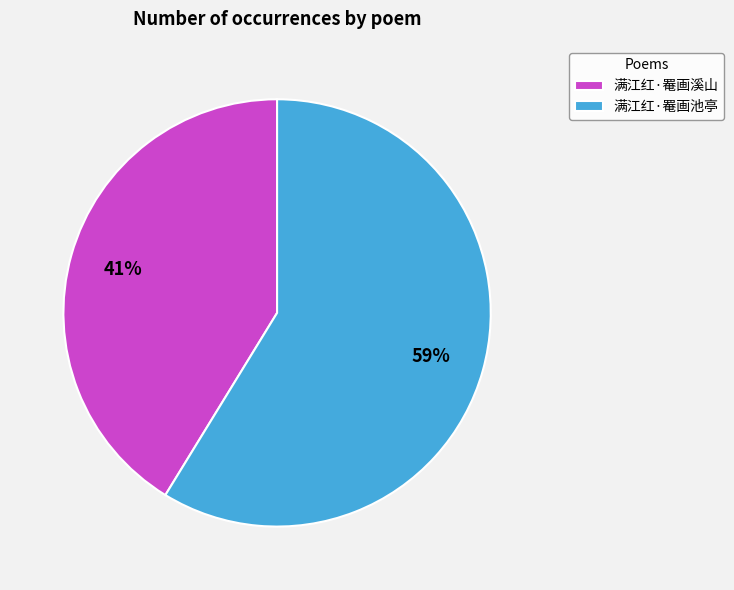

Rank the categories by value from highest to lowest.

满江红·罨画池亭, 满江红·罨画溪山